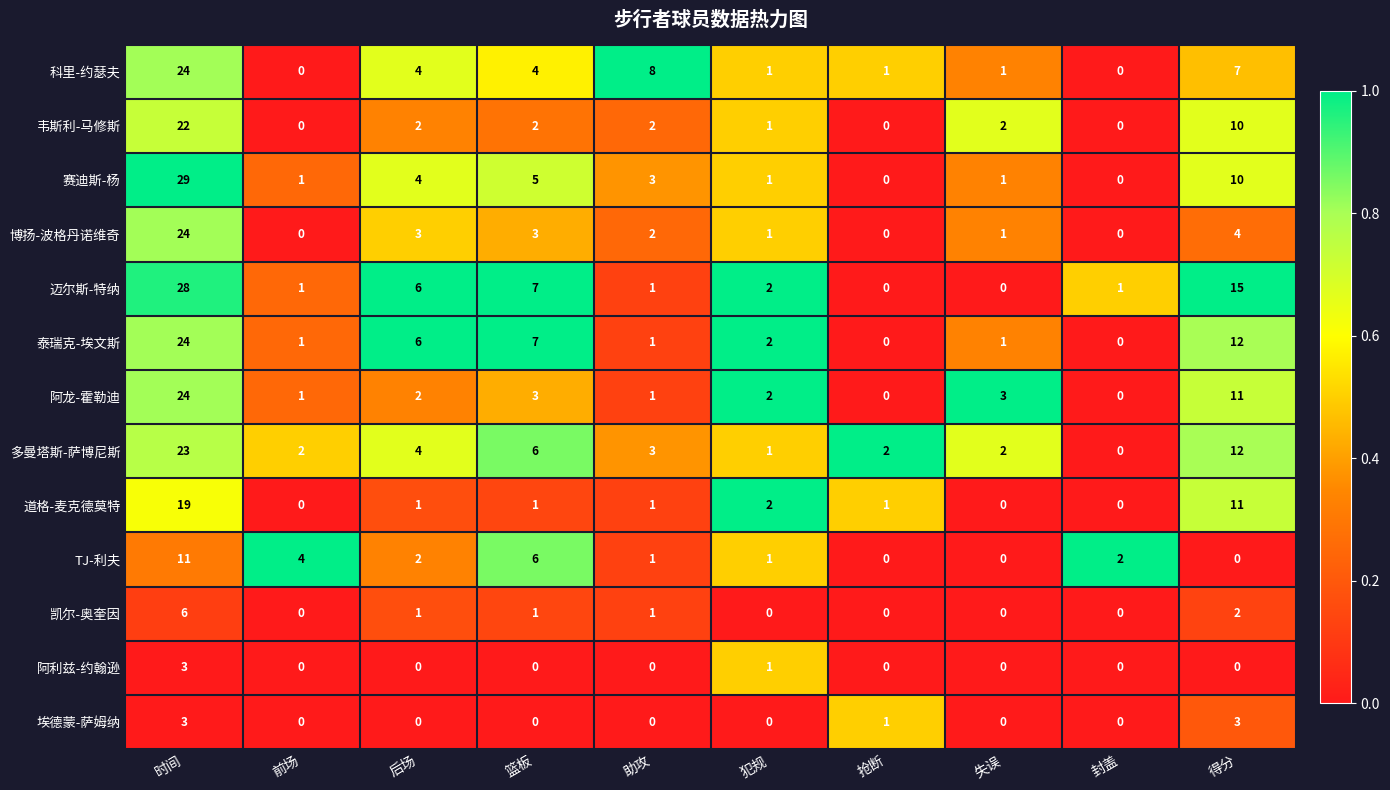

What is the difference between the highest and lowest values at 助攻?

8